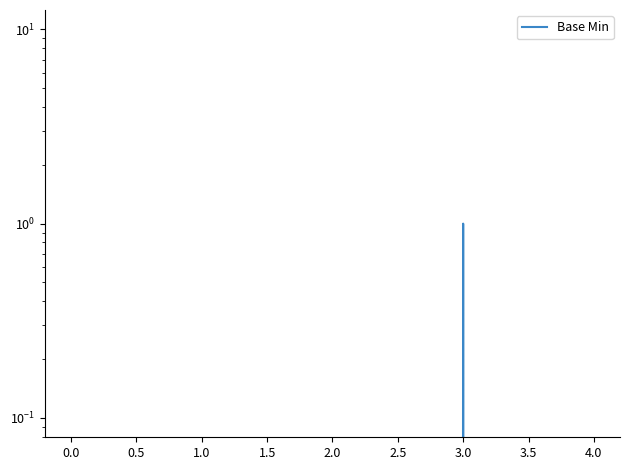

Reading left to right, what are all the values shown in this chart?

0	0	0	1	0